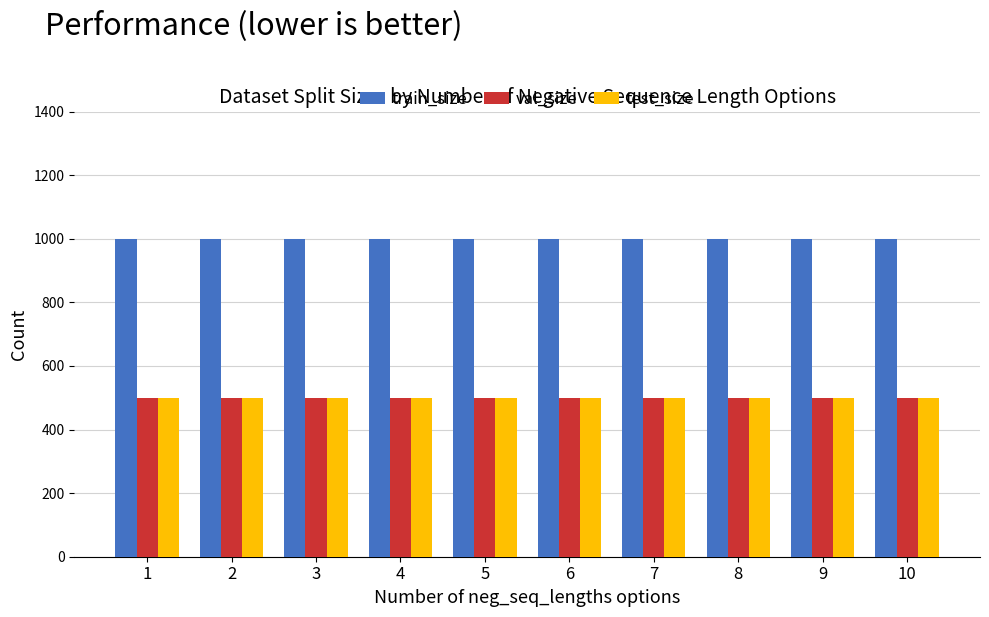

True or false: val_size has a value of 500 at 4.

True